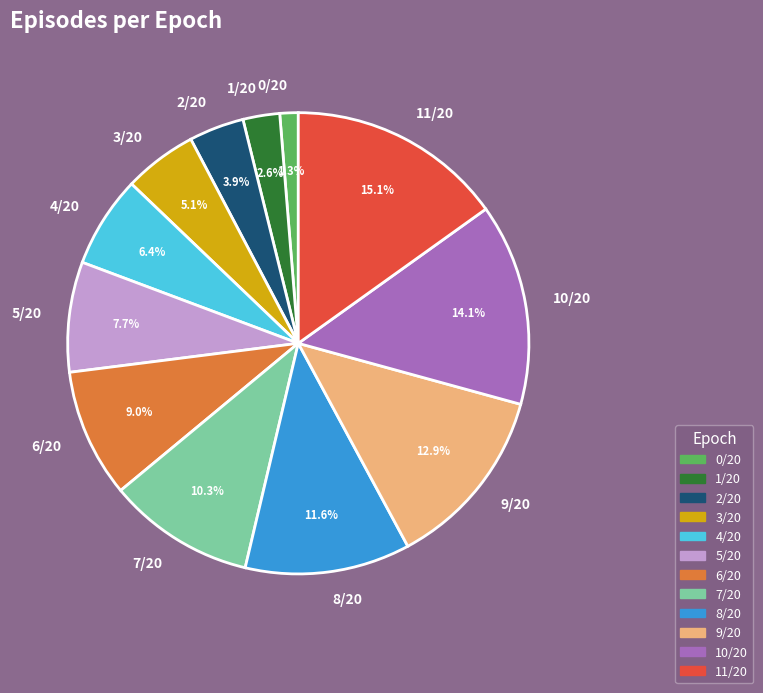

To the nearest percent, what portion does 5/20 represent?

8%